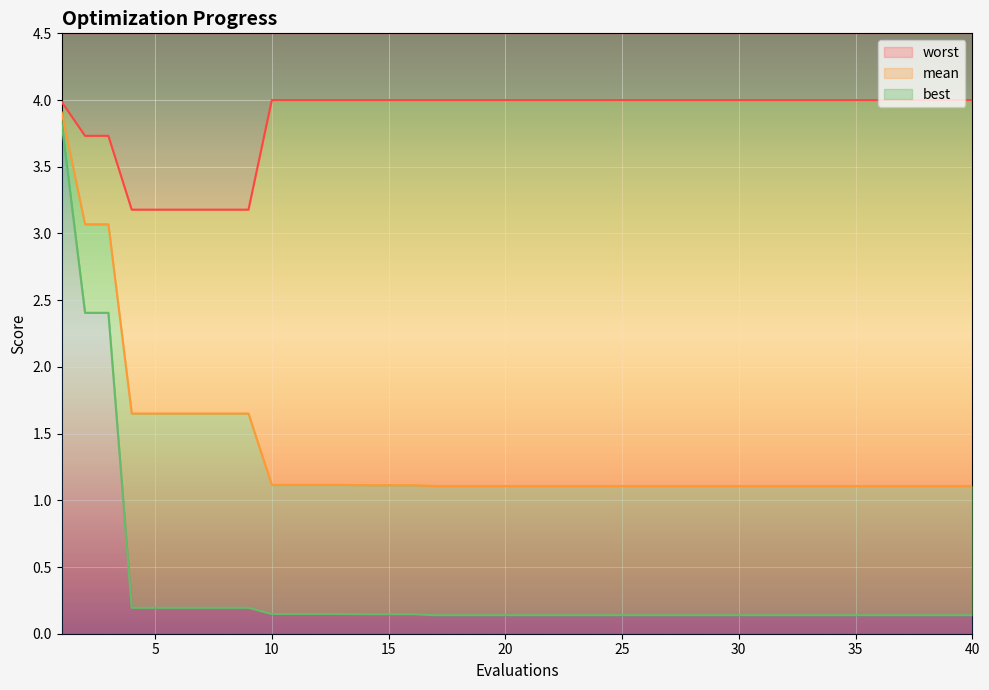

At how many categories does at least one series exceed 1?

40